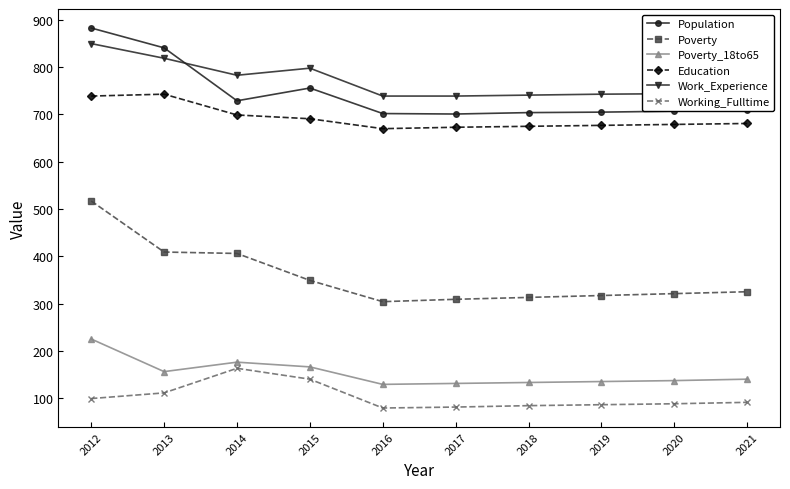

At how many categories does at least one series exceed 426?

10